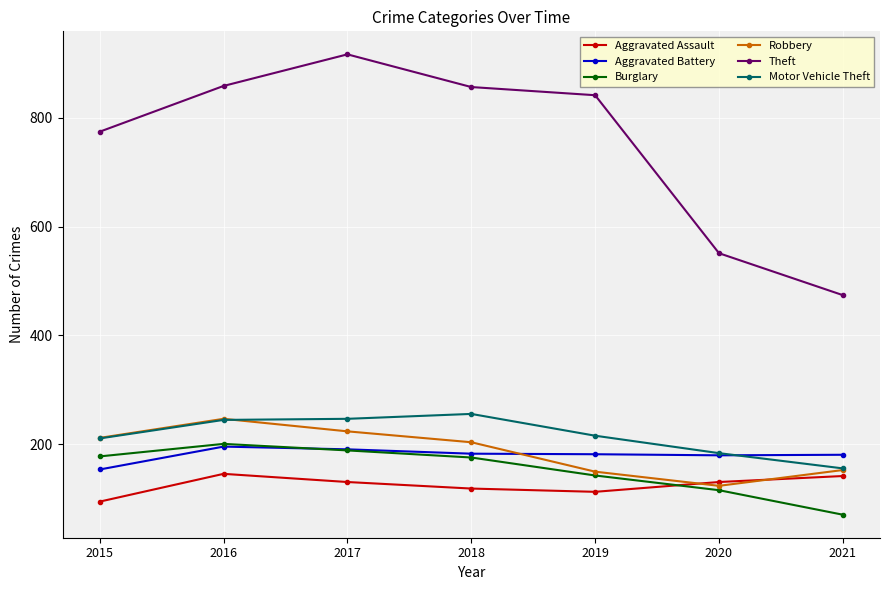

What value does the Aggravated Battery series have at 2015?

154